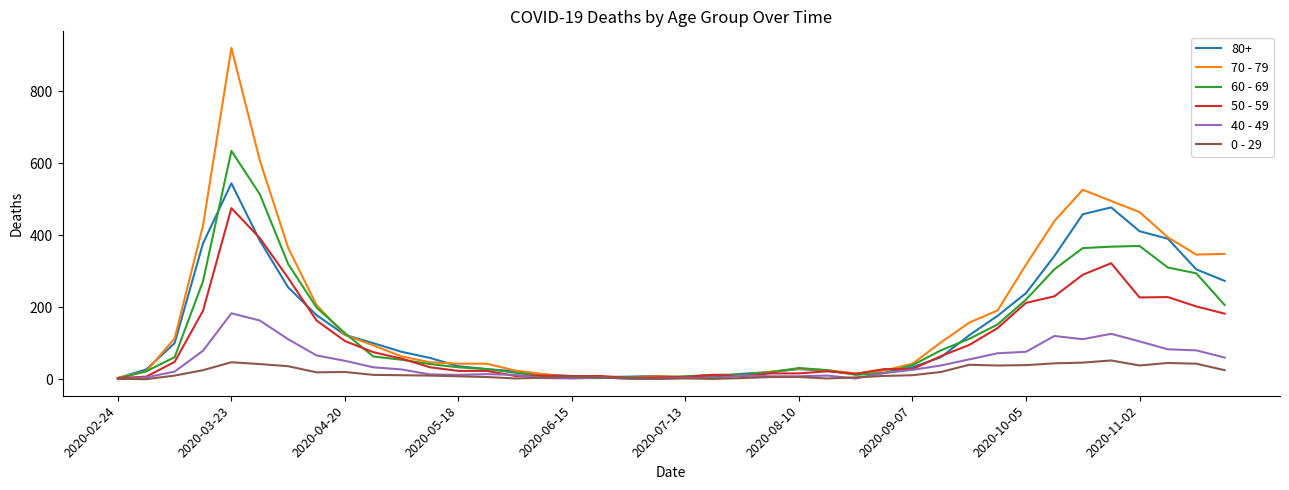

List the series in order of their peak value, lowest first.

0 - 29, 40 - 49, 50 - 59, 80+, 60 - 69, 70 - 79